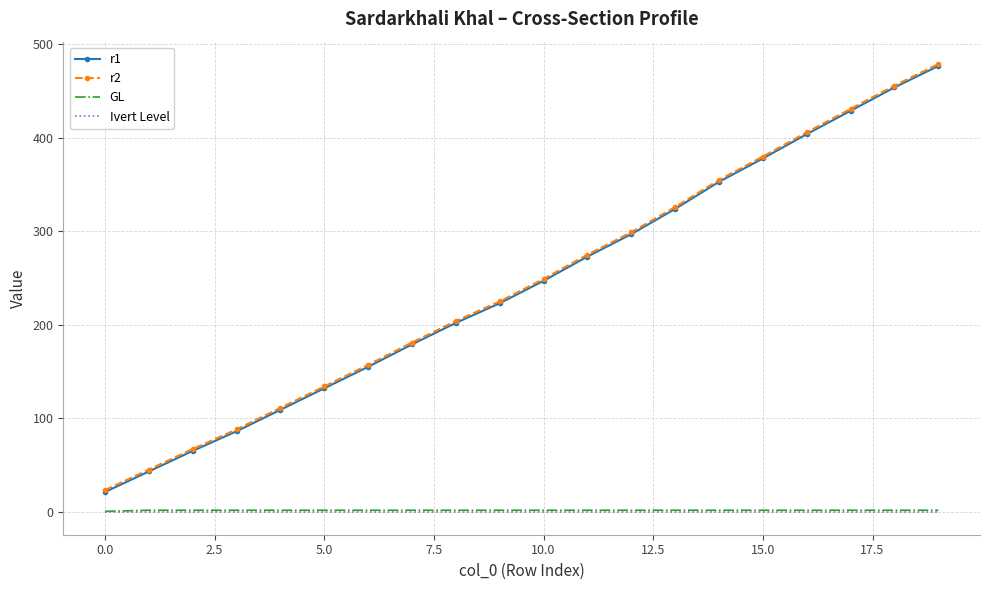

What is the greatest value displayed?

479.0